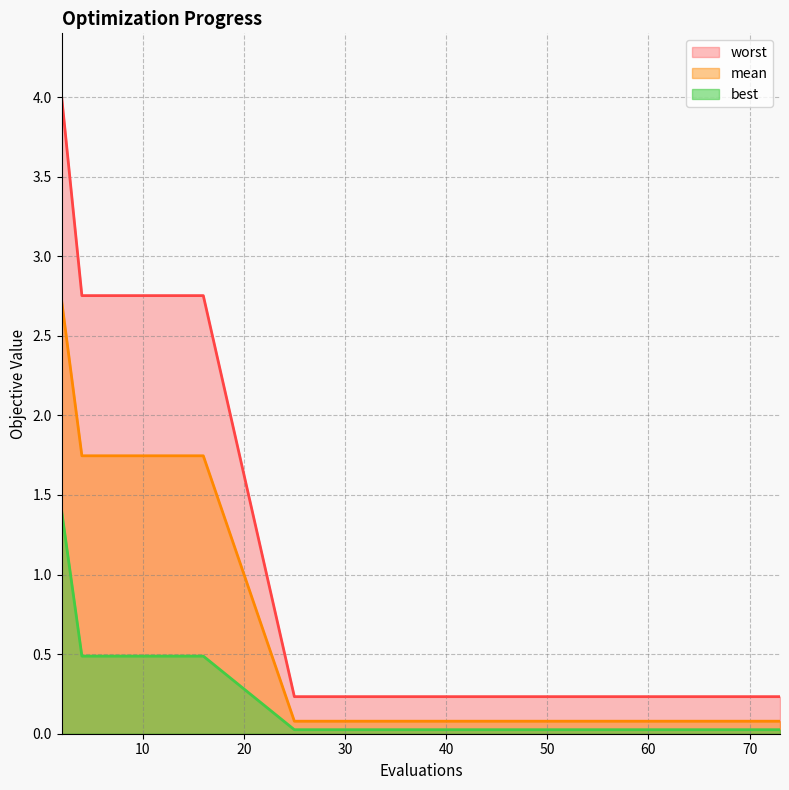

Reading left to right, transcribe all the data shown in this chart.

mean: 2.7	1.7	1.7	1.7	1.7	0.1	0.1	0.1	0.1	0.1	0.1	0.1	0.1	0.1	0.1
best: 1.4	0.5	0.5	0.5	0.5	0.0	0.0	0.0	0.0	0.0	0.0	0.0	0.0	0.0	0.0
worst: 4.0	2.8	2.8	2.8	2.8	0.2	0.2	0.2	0.2	0.2	0.2	0.2	0.2	0.2	0.2